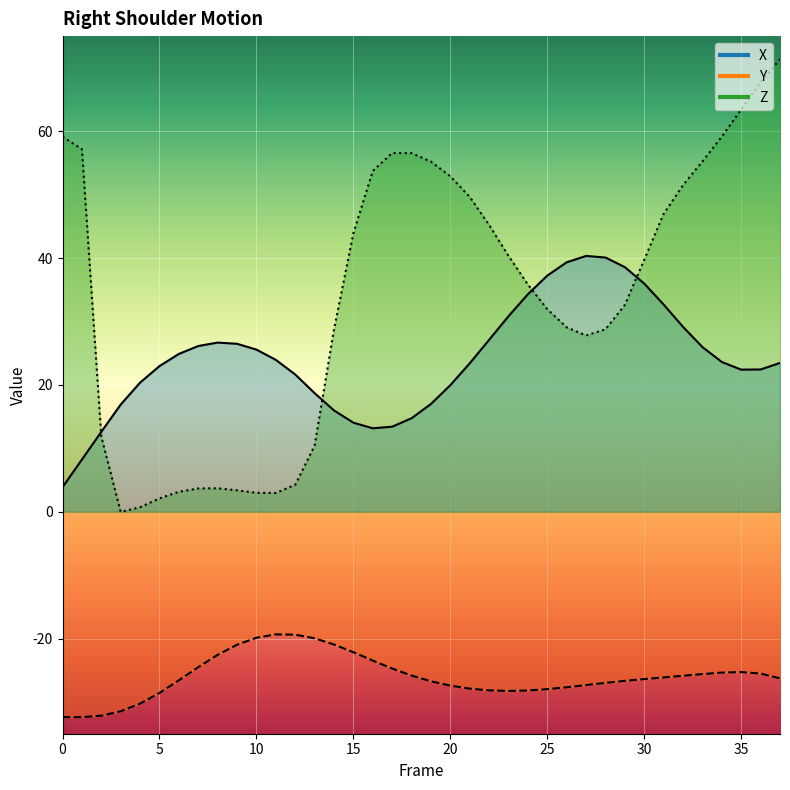

At which category is the sum across all series the highest?

37